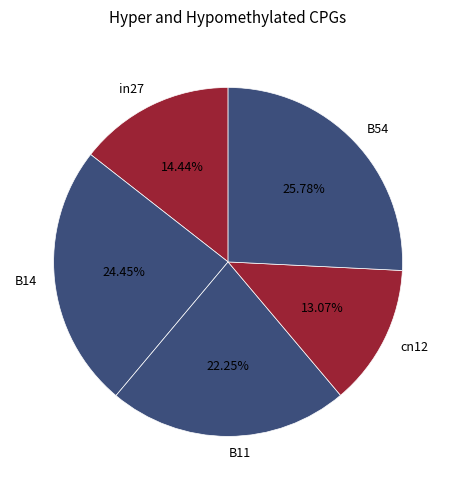

Does any single category account for the majority?

No